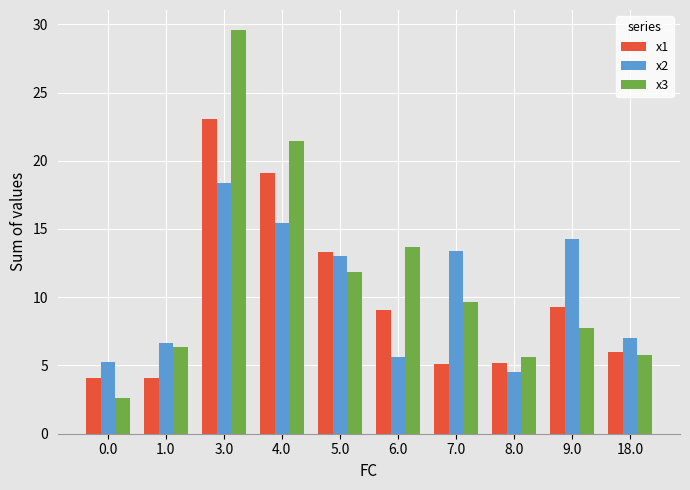

What is the difference between the second highest and second lowest values in the x1 series?

15.1